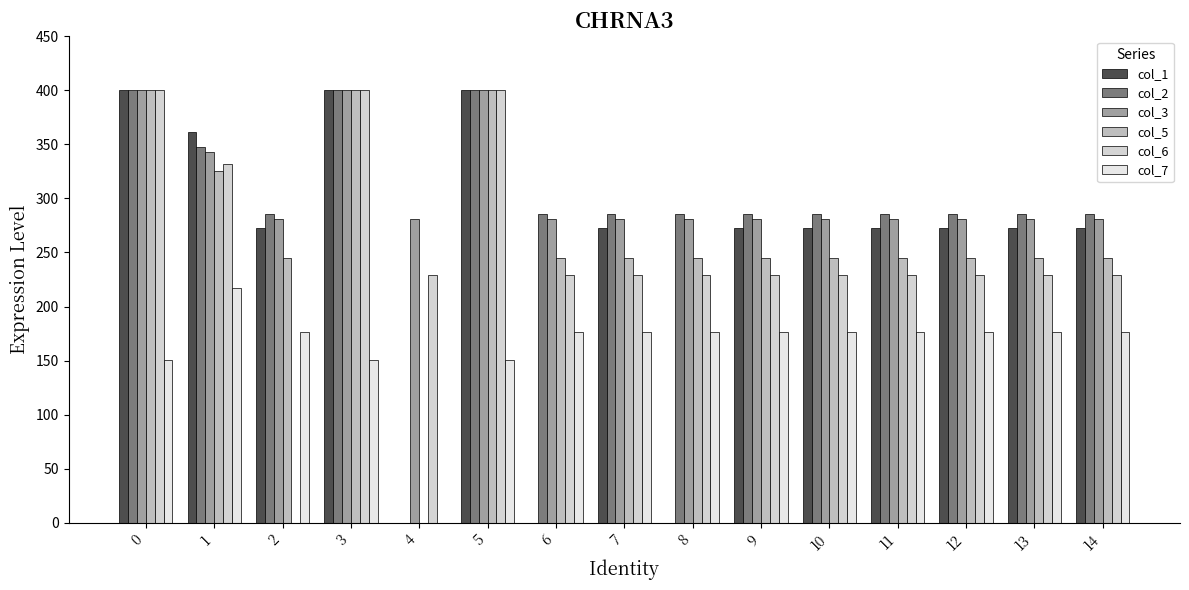

Reading left to right, list all the values displayed in this chart.

col_1: 0=400.0	1=361.1	2=272.7	3=400.0	4=0.0	5=400.0	6=0.0	7=272.7	8=0.0	9=272.7	10=272.7	11=272.7	12=272.7	13=272.7	14=272.7
col_2: 0=400.0	1=347.9	2=285.5	3=400.0	4=0.0	5=400.0	6=285.5	7=285.5	8=285.5	9=285.5	10=285.5	11=285.5	12=285.5	13=285.5	14=285.5
col_3: 0=400.0	1=342.7	2=281.0	3=400.0	4=281.0	5=400.0	6=281.0	7=281.0	8=281.0	9=281.0	10=281.0	11=281.0	12=281.0	13=281.0	14=281.0
col_5: 0=400.0	1=325.7	2=245.0	3=400.0	4=0.0	5=400.0	6=245.0	7=245.0	8=245.0	9=245.0	10=245.0	11=245.0	12=245.0	13=245.0	14=245.0
col_6: 0=400.0	1=332.2	2=0.0	3=400.0	4=228.8	5=400.0	6=228.8	7=228.8	8=228.8	9=228.8	10=228.8	11=228.8	12=228.8	13=228.8	14=228.8
col_7: 0=150.1	1=217.1	2=176.6	3=150.1	4=0.0	5=150.1	6=176.6	7=176.6	8=176.6	9=176.6	10=176.6	11=176.6	12=176.6	13=176.6	14=176.6